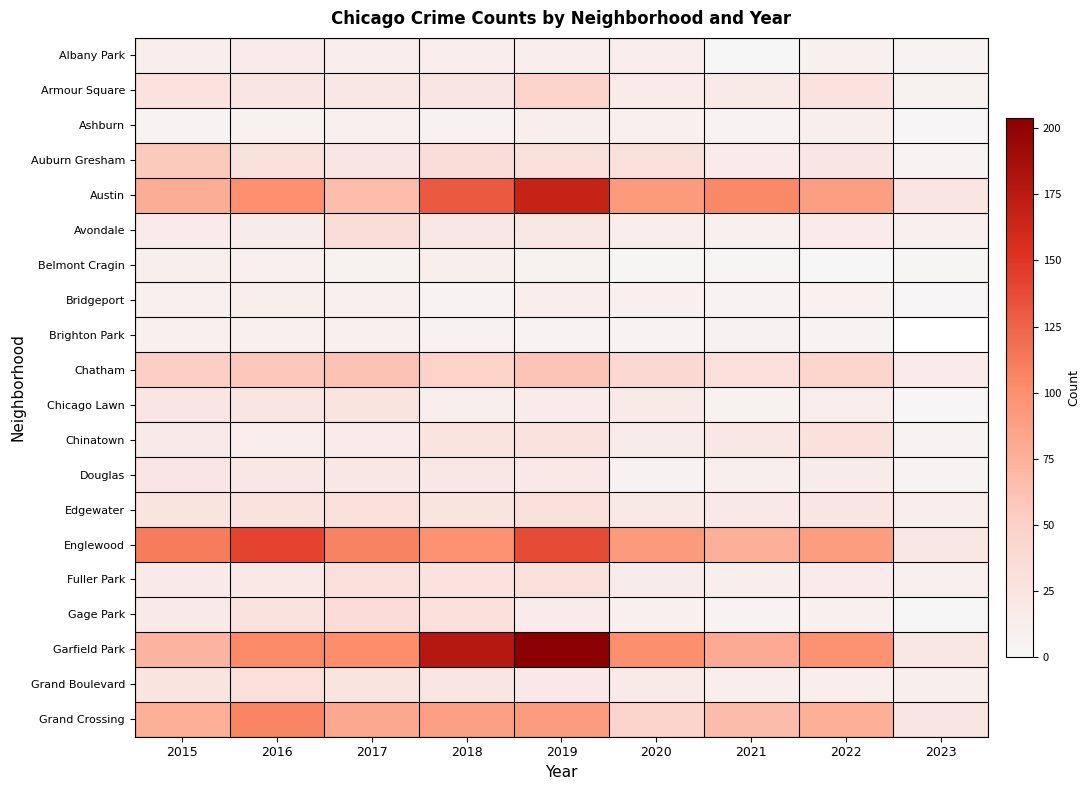

The value of Edgewater at 2019 is 6.0. True or false?

False